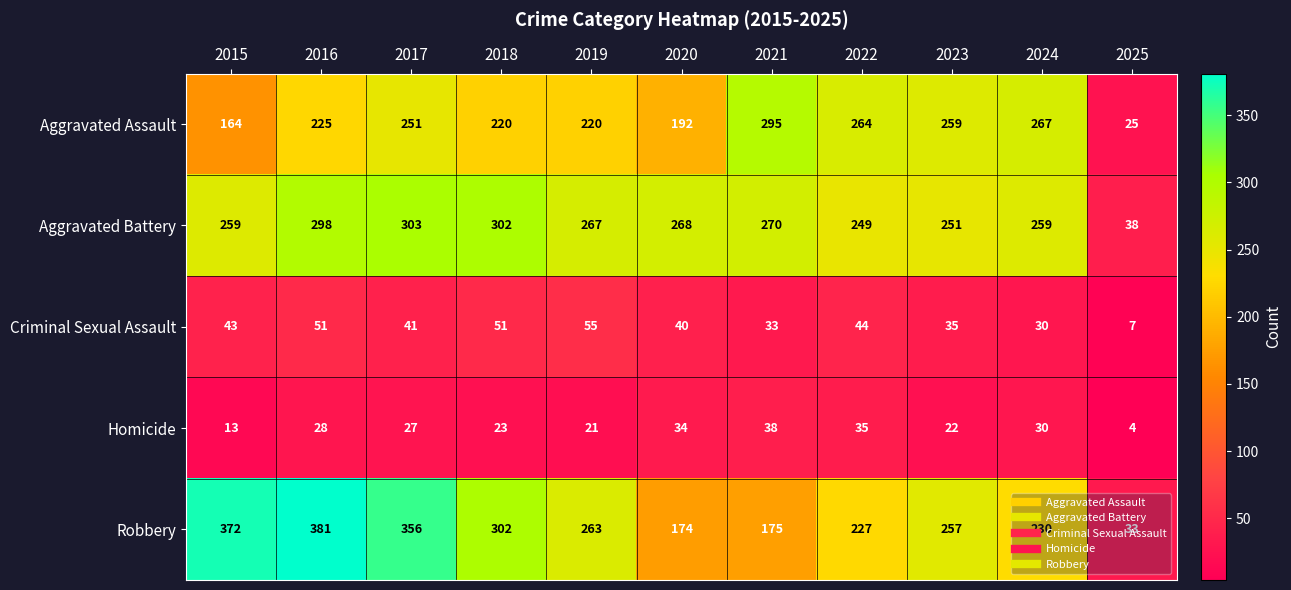

Which series has the widest spread of values?

Robbery